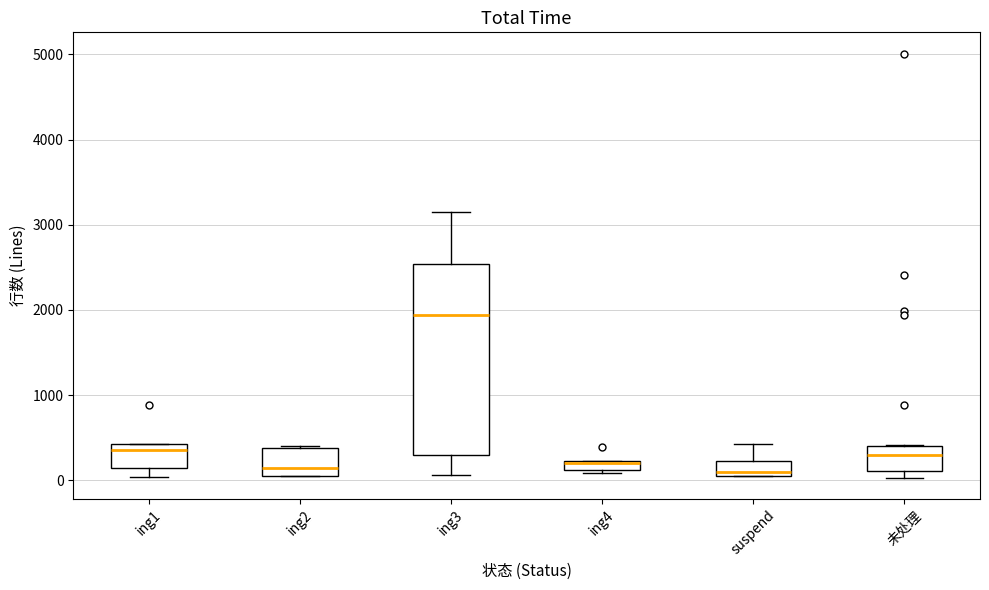

Comparing the boxes themselves (not the whiskers), which one is the tallest?

ing3